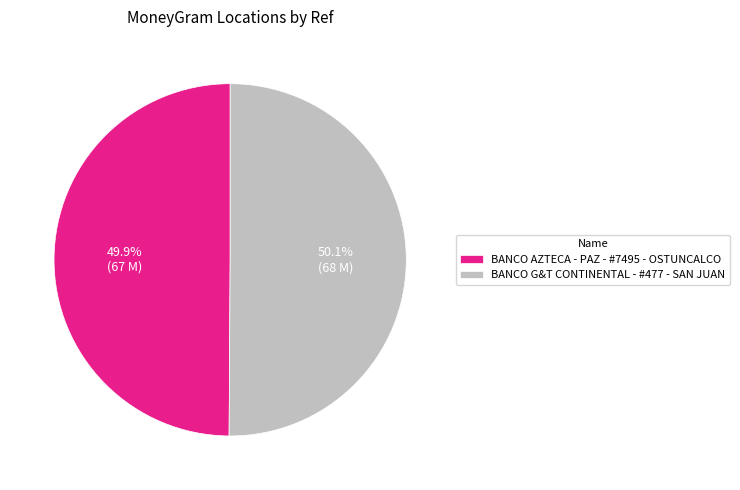

How many segments does this pie chart have?

2